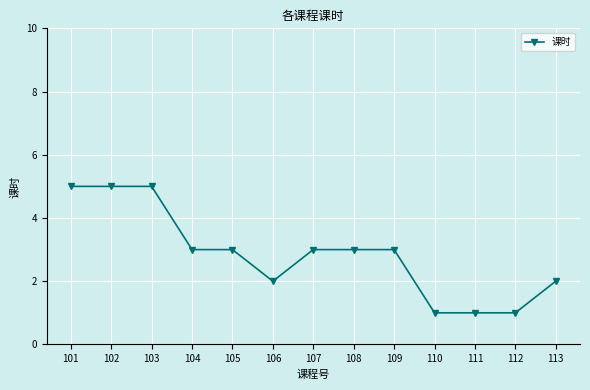

Reading left to right, extract all data points from this chart.

5	5	5	3	3	2	3	3	3	1	1	1	2